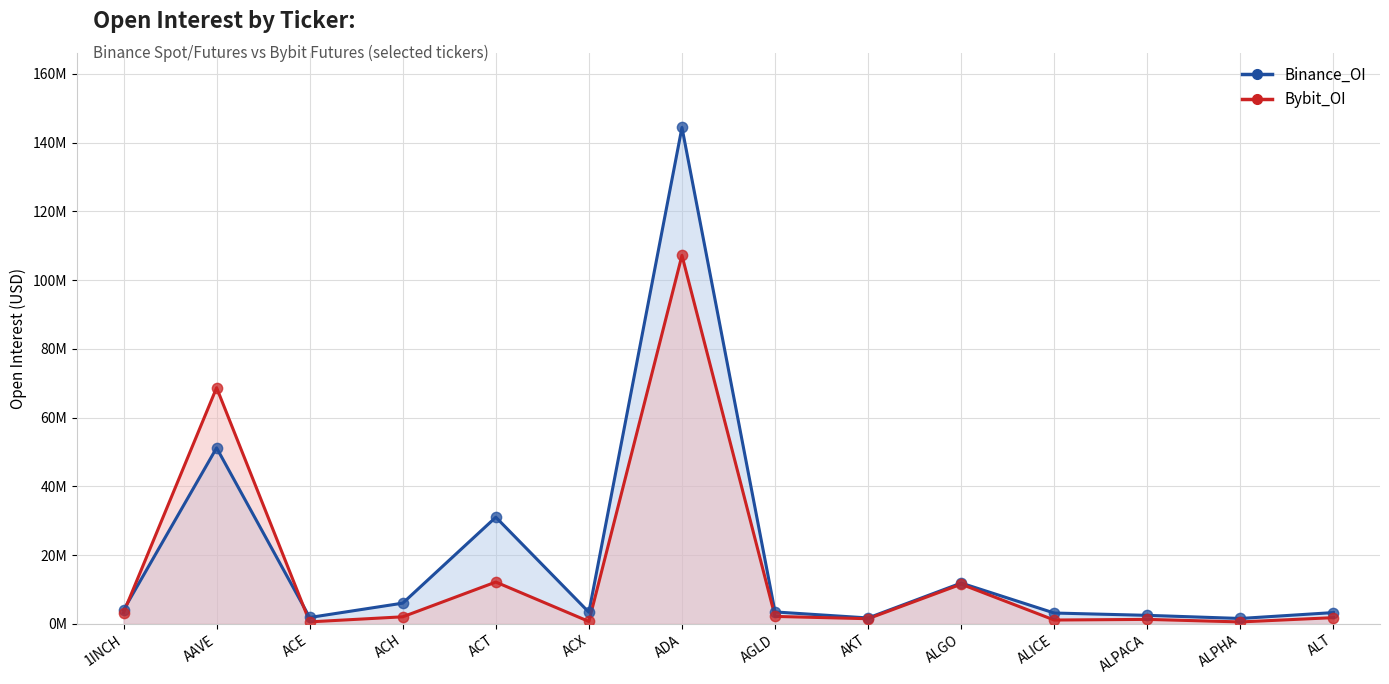

At how many categories does at least one series exceed 18333608?

3